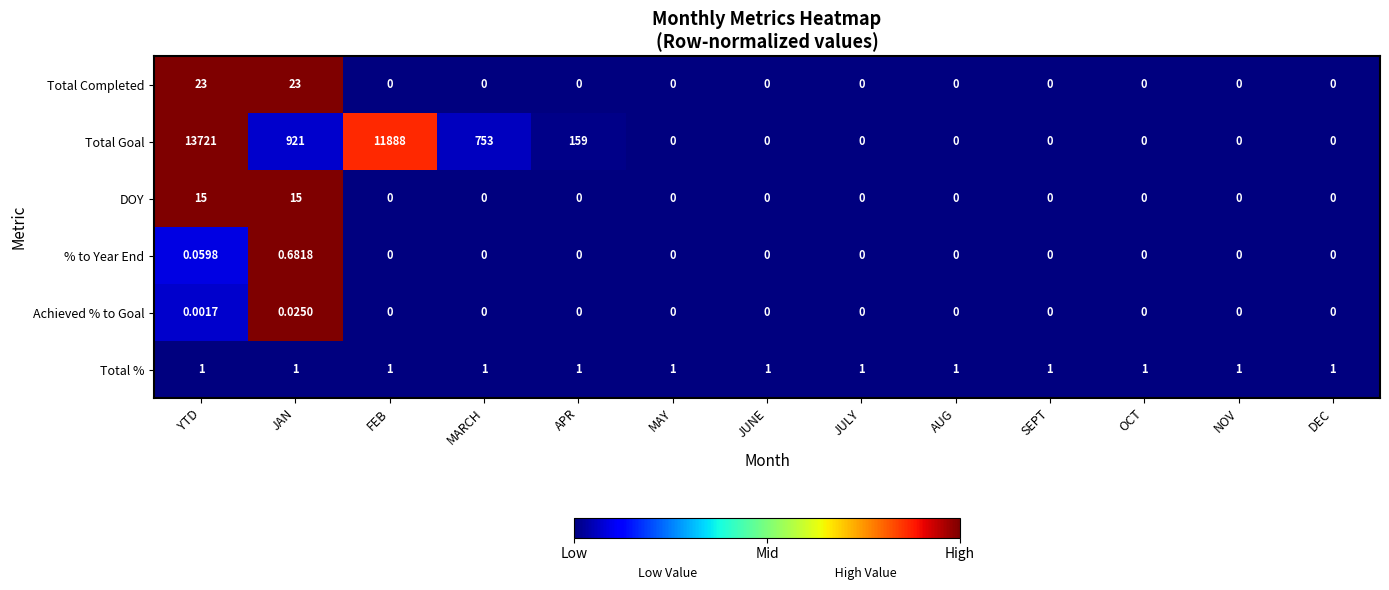

What is the greatest value displayed?

13721.0